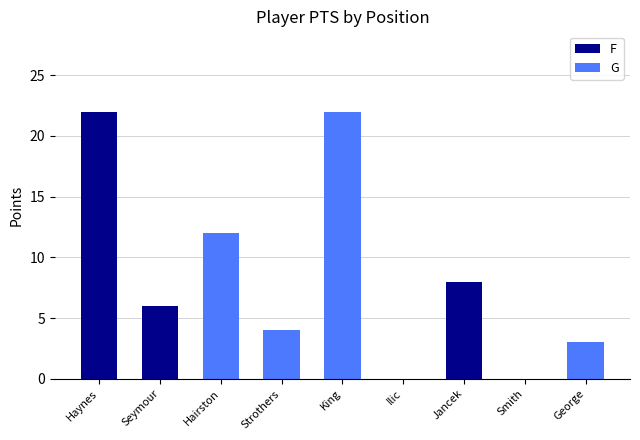

What is the sum of the values at Ilic and Hairston?

12